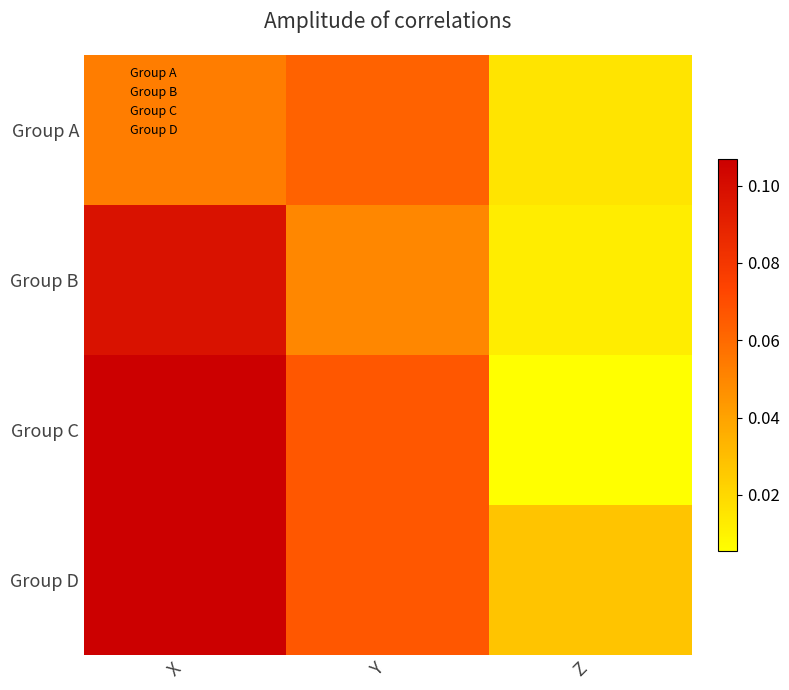

Which series has the largest range (max minus min)?

Group C